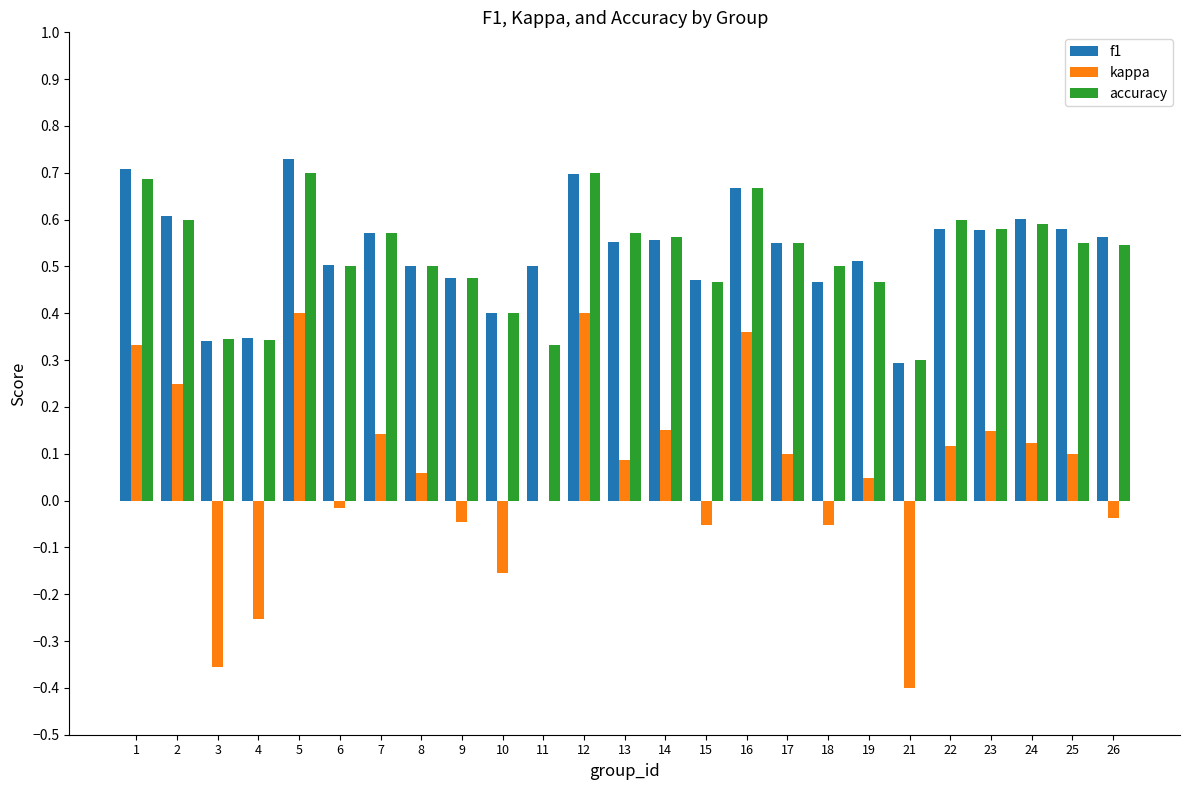

What is the sum of all kappa values?

1.5